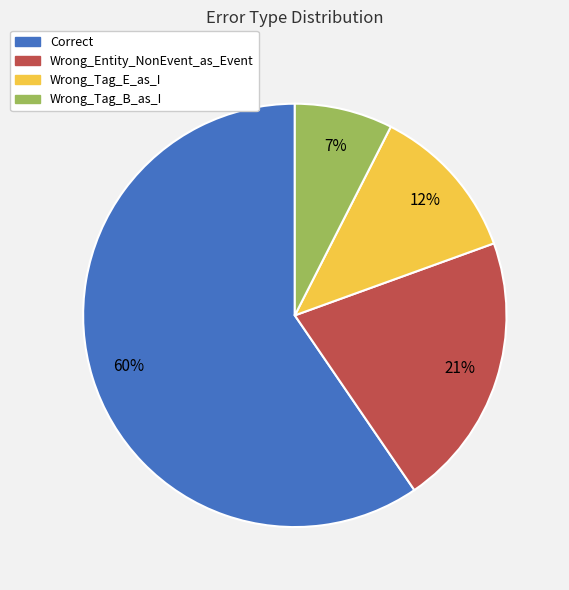

Is the sum of Wrong_Entity_NonEvent_as_Event and Correct greater than half?

Yes